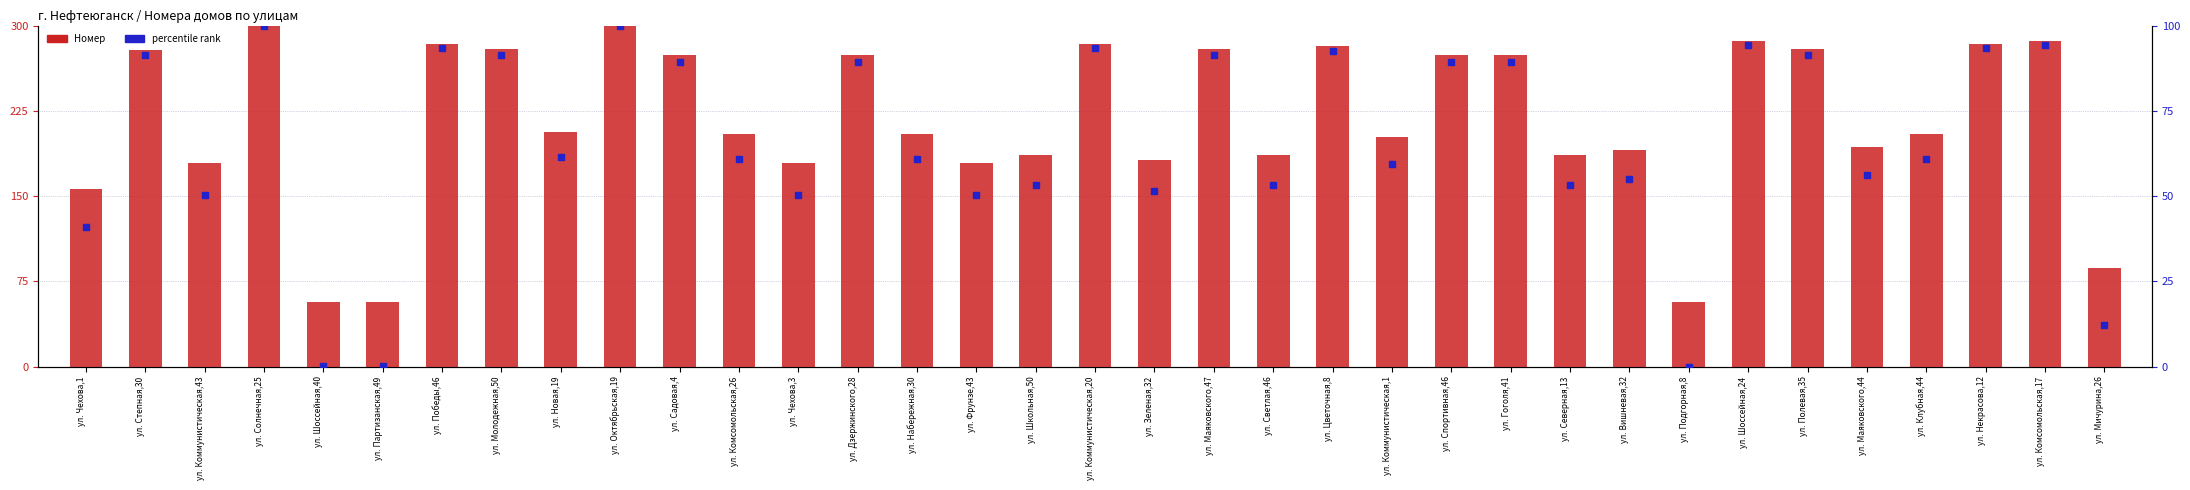

What are all the series names shown in the legend?

Номер, percentile rank